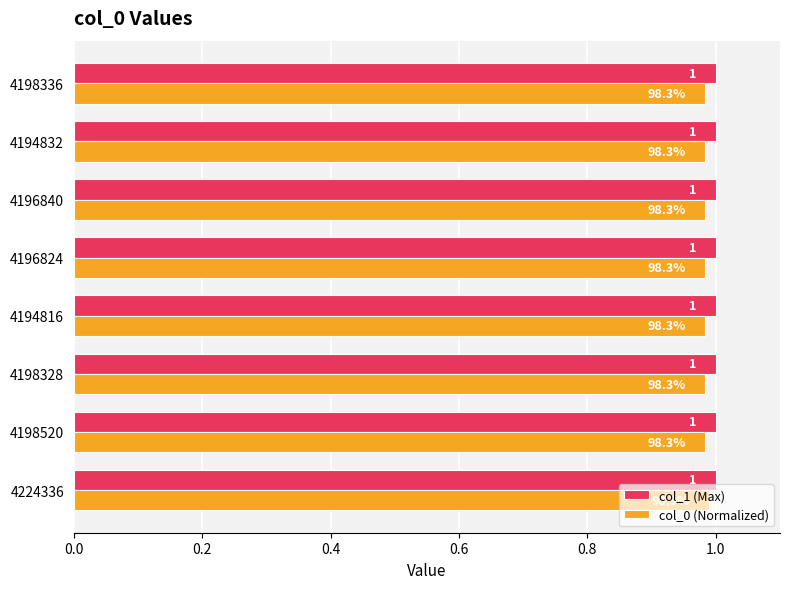

What is the minimum value for col_0 (Normalized)?

1.0